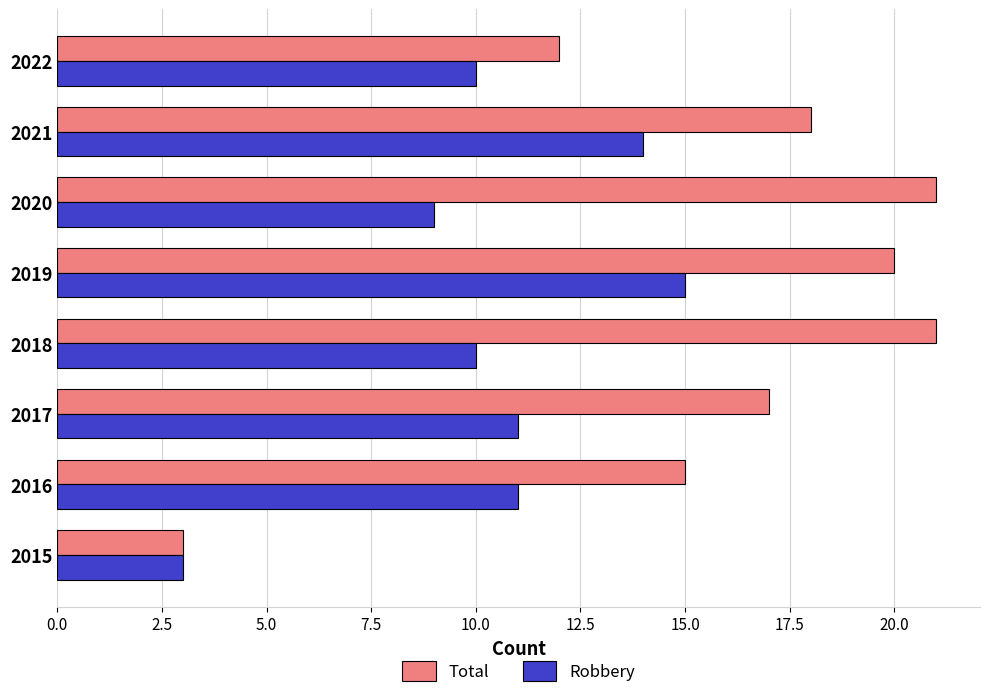

Is it true that Robbery equals 5 at 2019?

False